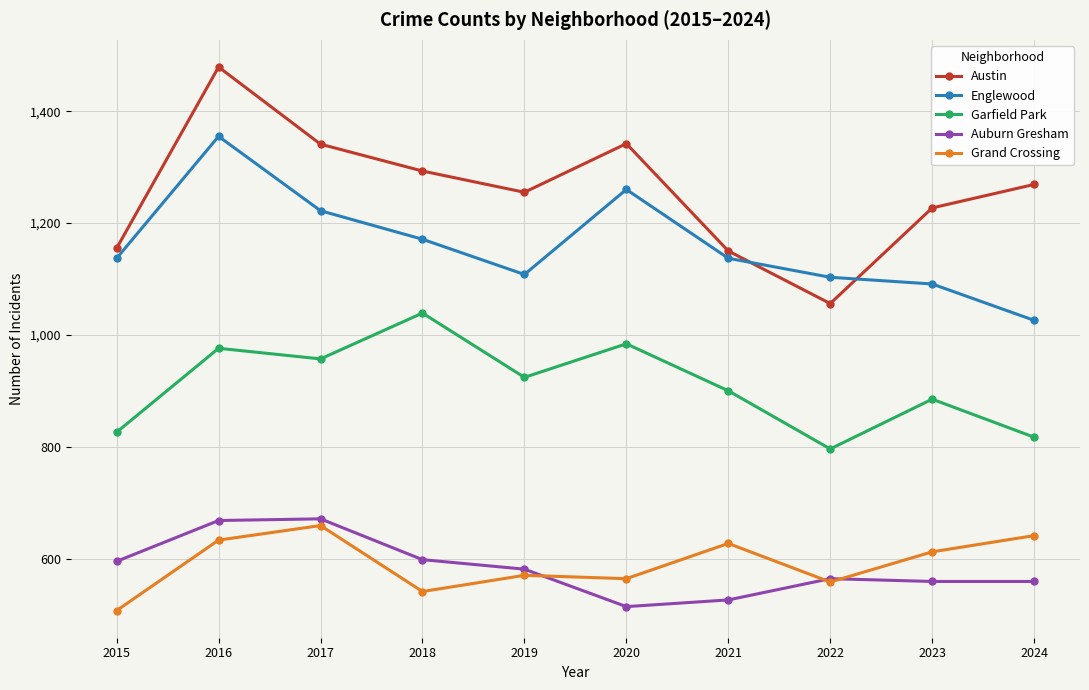

What is the total value across all series at 2018?

4642